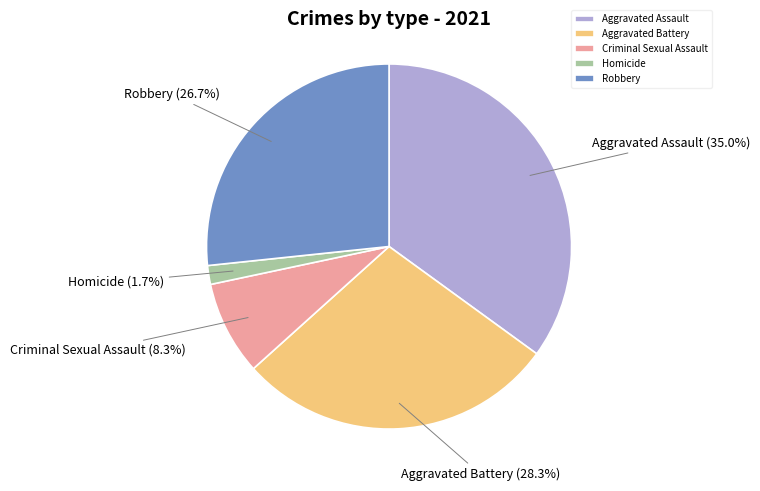

Which category has the biggest portion of the pie?

Aggravated Assault